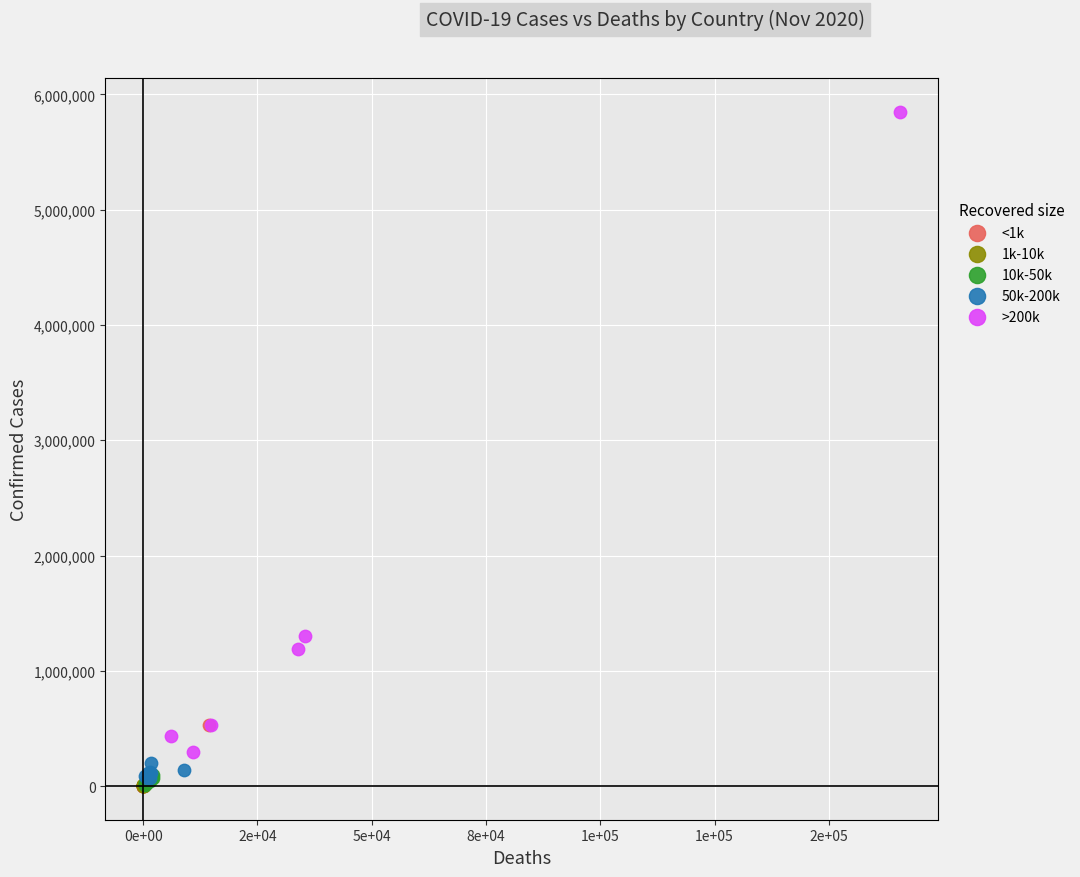

What are all the series names shown in the legend?

<1k, 1k-10k, 10k-50k, 50k-200k, >200k